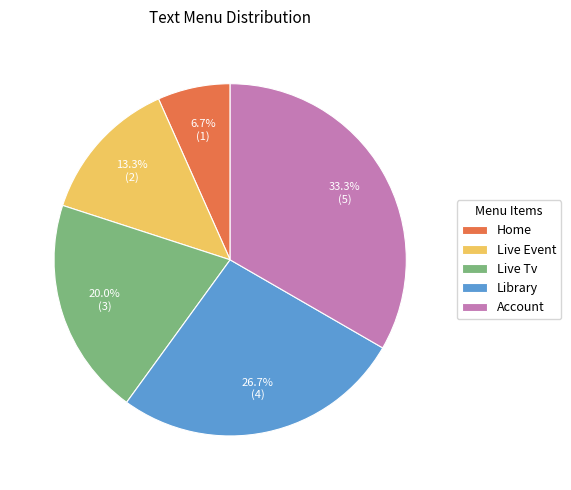

What percentage is the Account slice, to the nearest percent?

33%